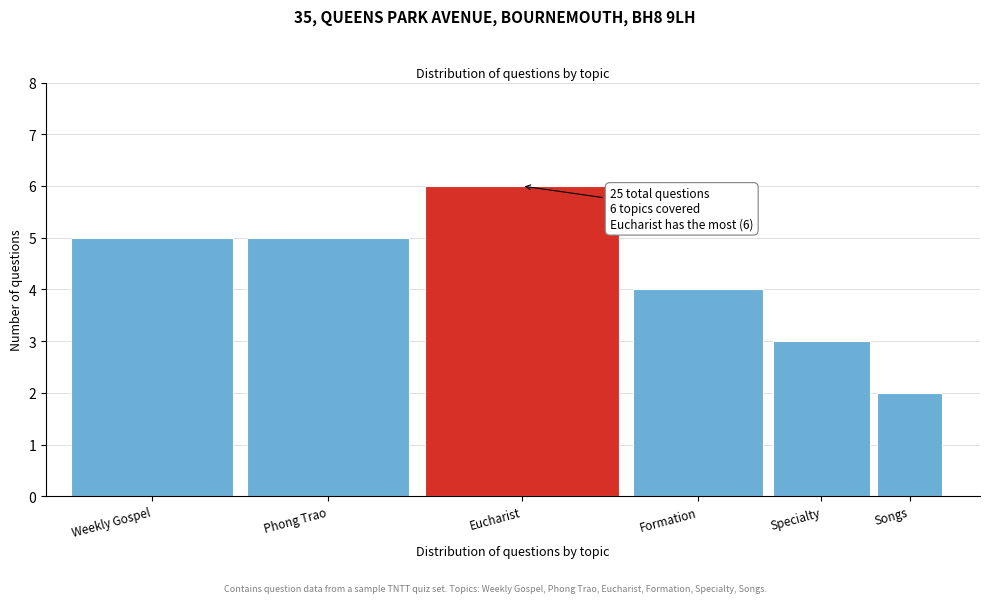

Reading left to right, extract all data points from this chart.

Weekly Gospel=5	Phong Trao=5	Eucharist=6	Formation=4	Specialty=3	Songs=2